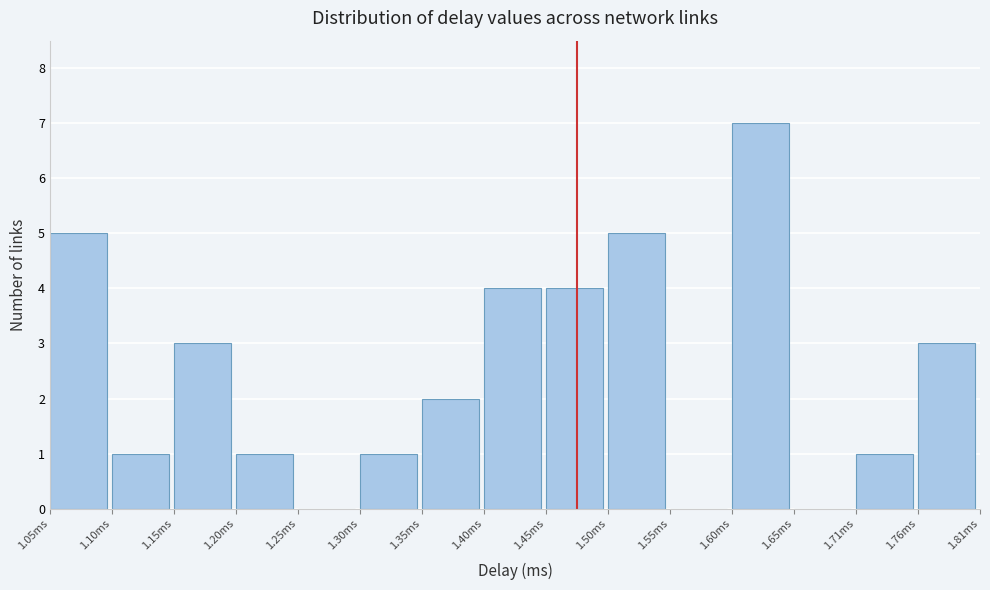

Which range on the x-axis has the tallest bar?

1.60 to 1.65